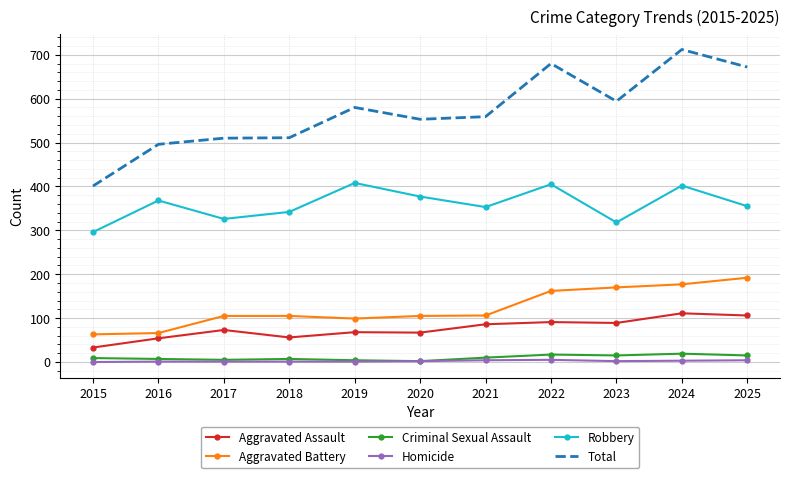

What is the greatest value displayed?

712